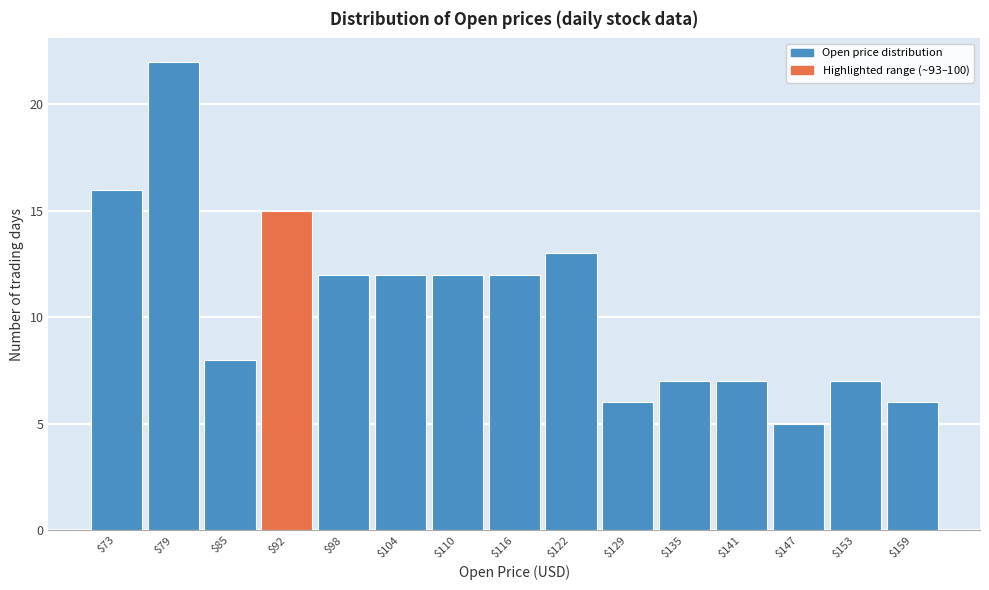

Reading left to right, extract all data points from this chart.

16	22	8	15	12	12	12	12	13	6	7	7	5	7	6